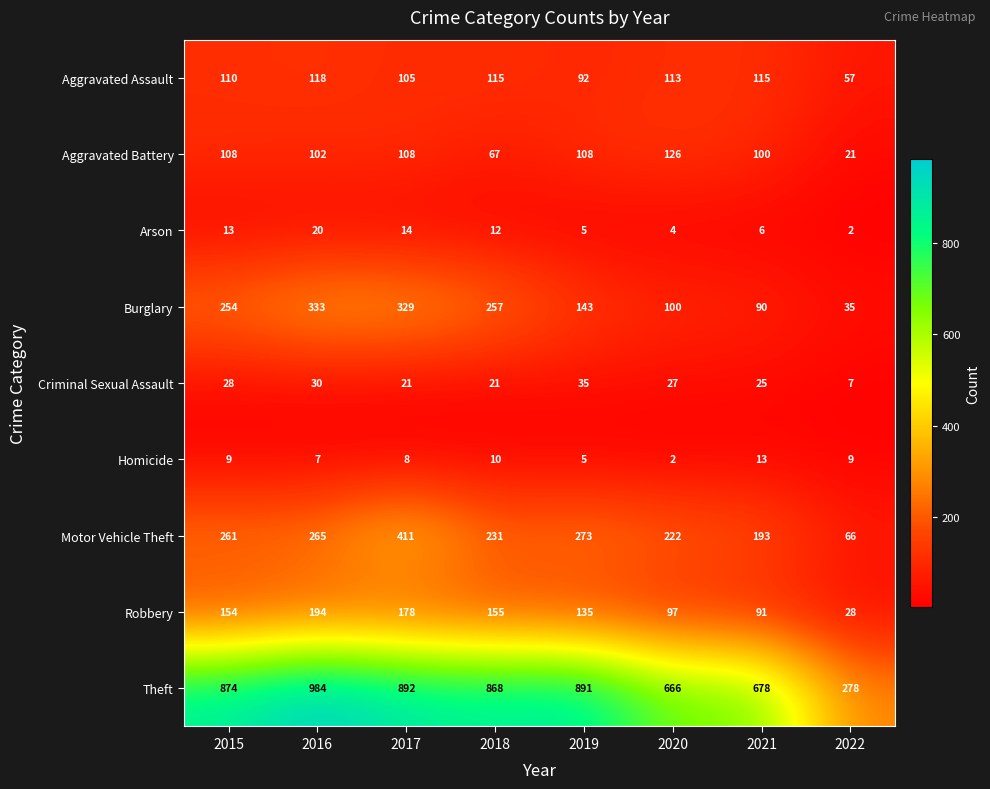

At how many categories does at least one series exceed 644?

7